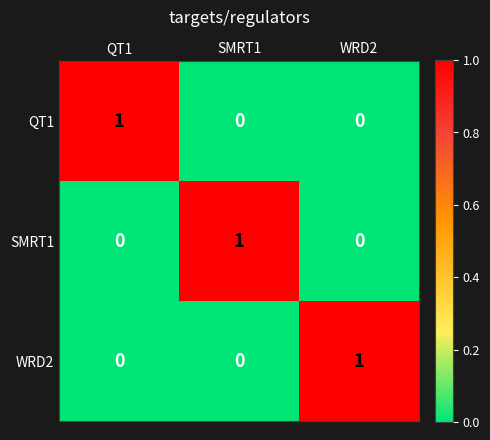

Count the WRD2 values in the range 0 to 1.

3